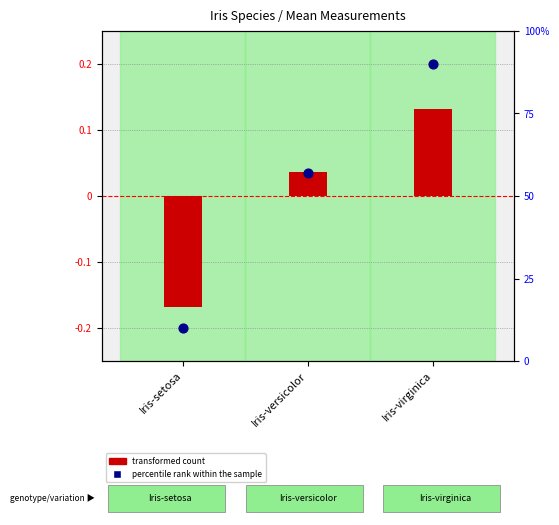

Is the value of transformed count at Iris-versicolor greater than the value of percentile rank within the sample at Iris-virginica?

No